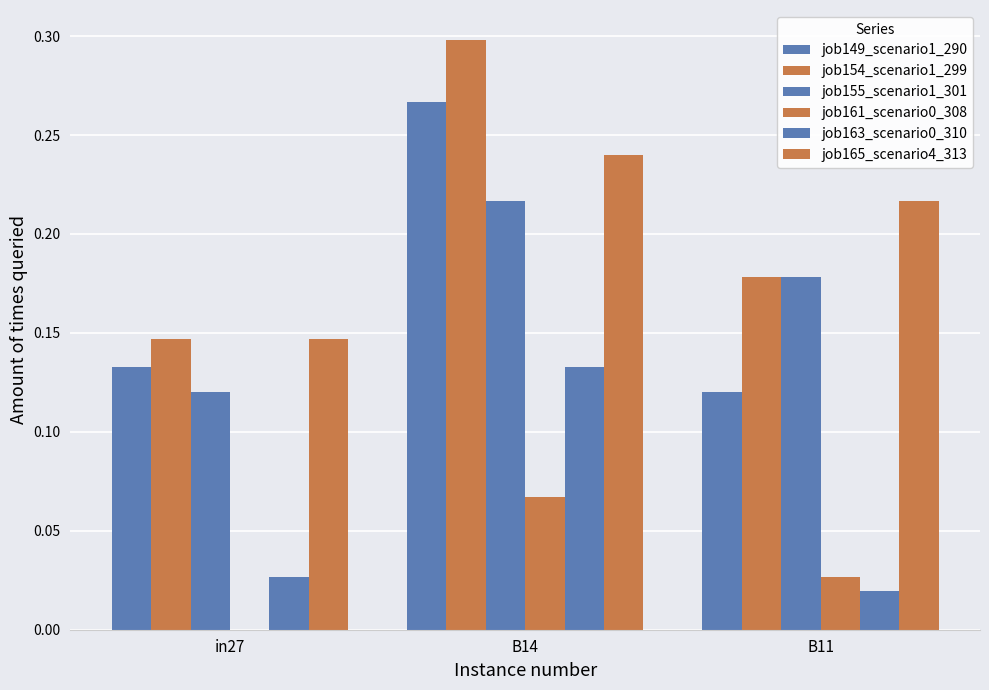

What is the difference between the second highest and minimum values in the job155_scenario1_301 series?

0.1